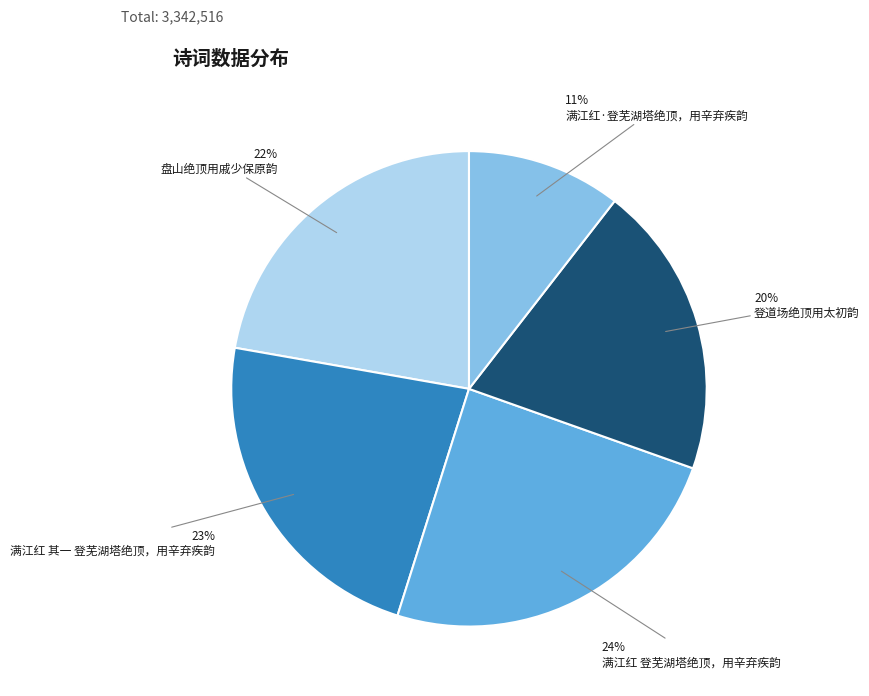

Which slice is the largest?

满江红 登芜湖塔绝顶，用辛弃疾韵